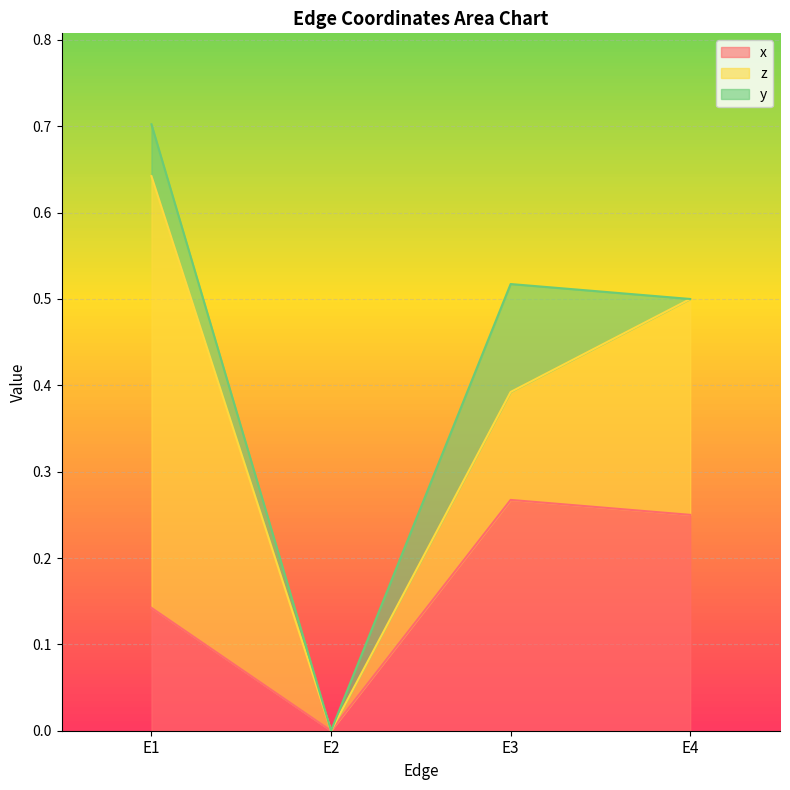

What is the value of the z point at the 4th from the left?

0.2